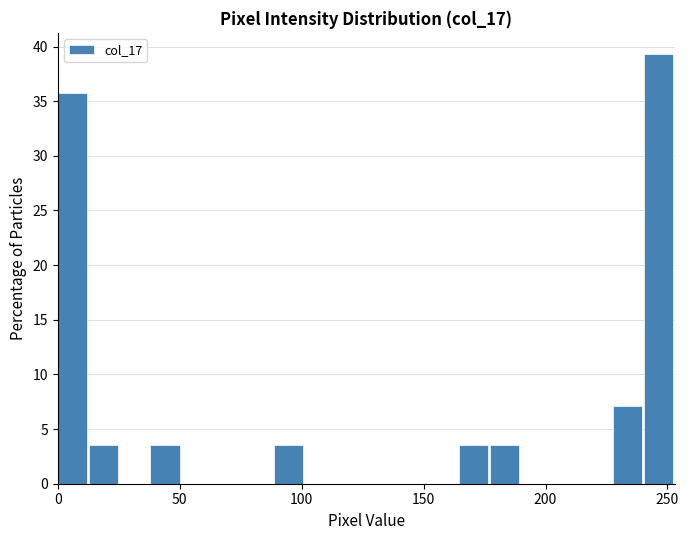

Around what value on the x-axis is the tallest bar? Give the approximate position of its centre, as read against the axis.

245